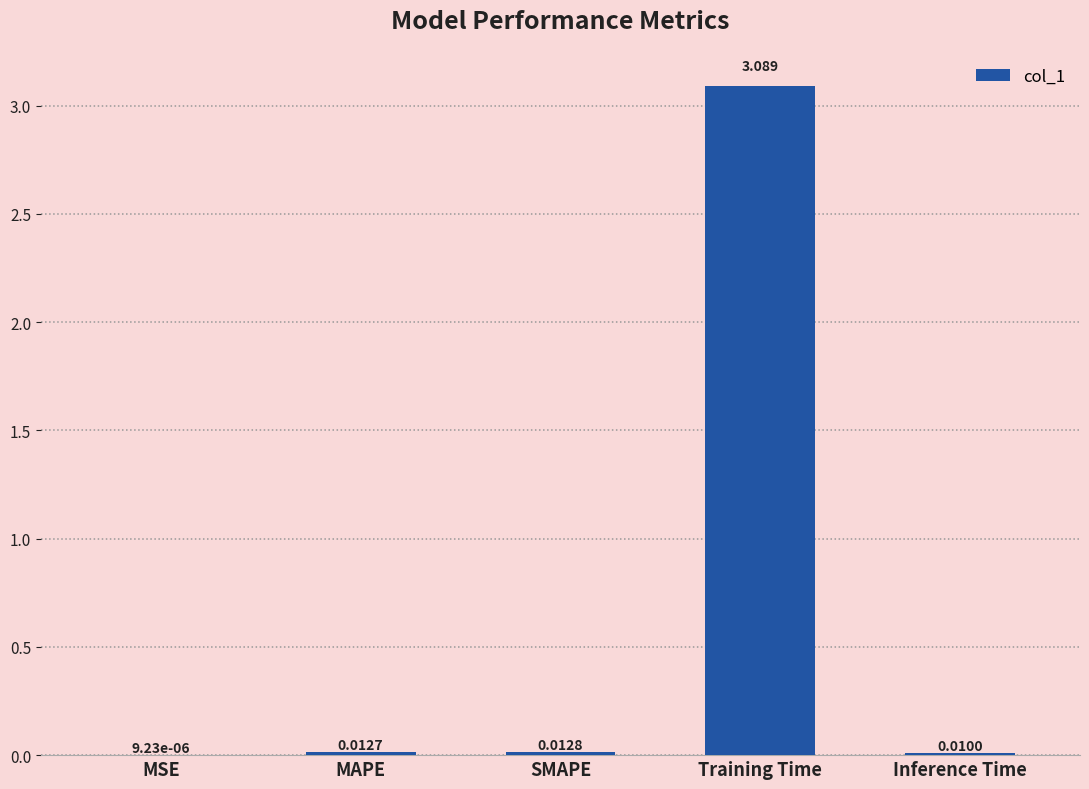

At which label is the value closest to 1?

SMAPE